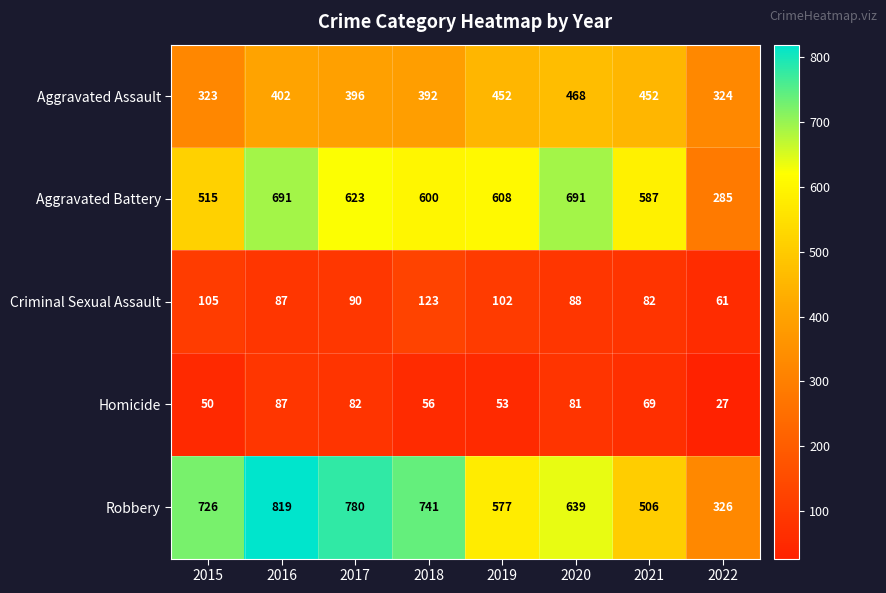

How many distinct data groups are displayed?

5